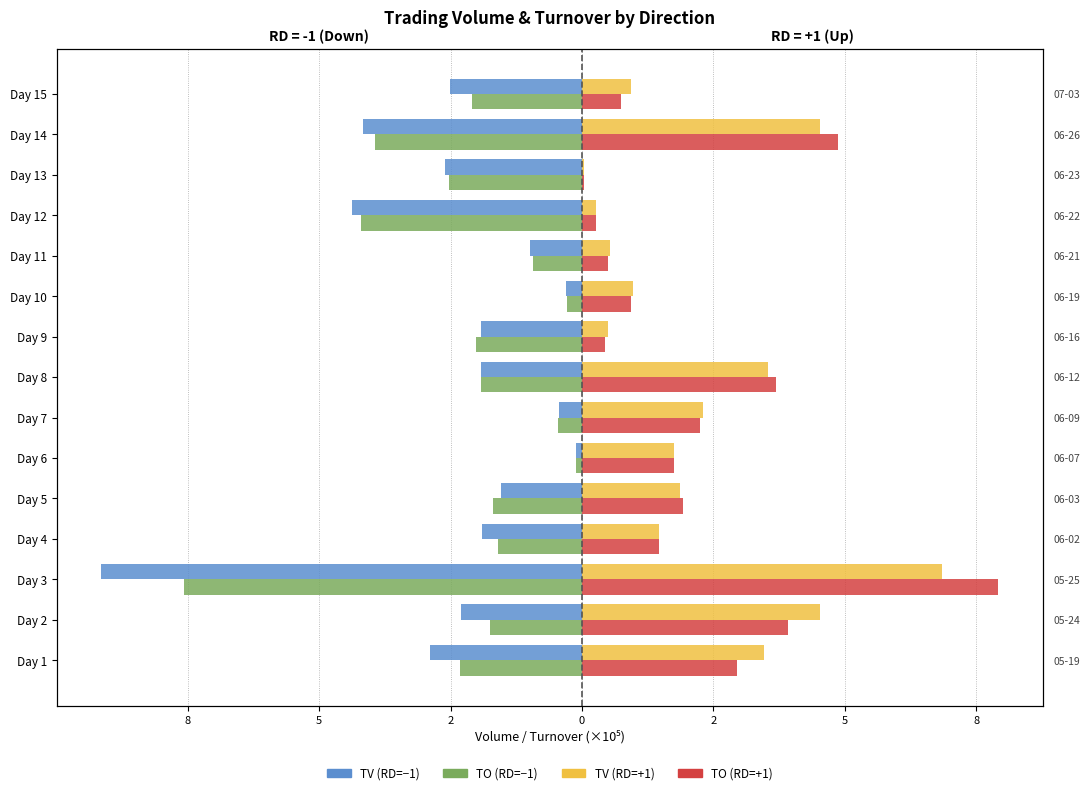

The value of TV (RD=−1) at Day 12 is -1.4. True or false?

False